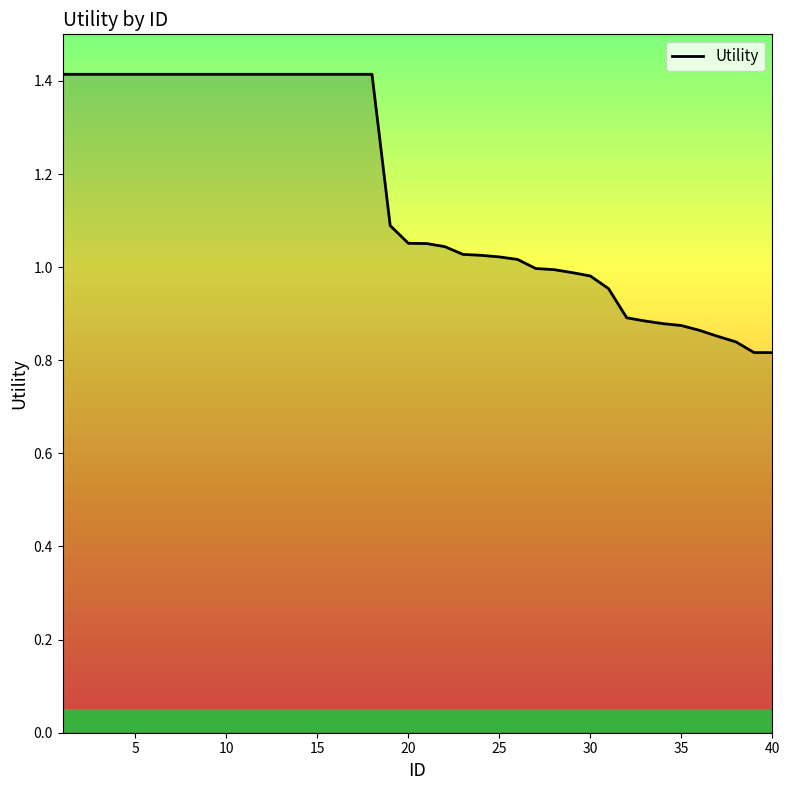

What is the maximum value shown in the chart?

1.4